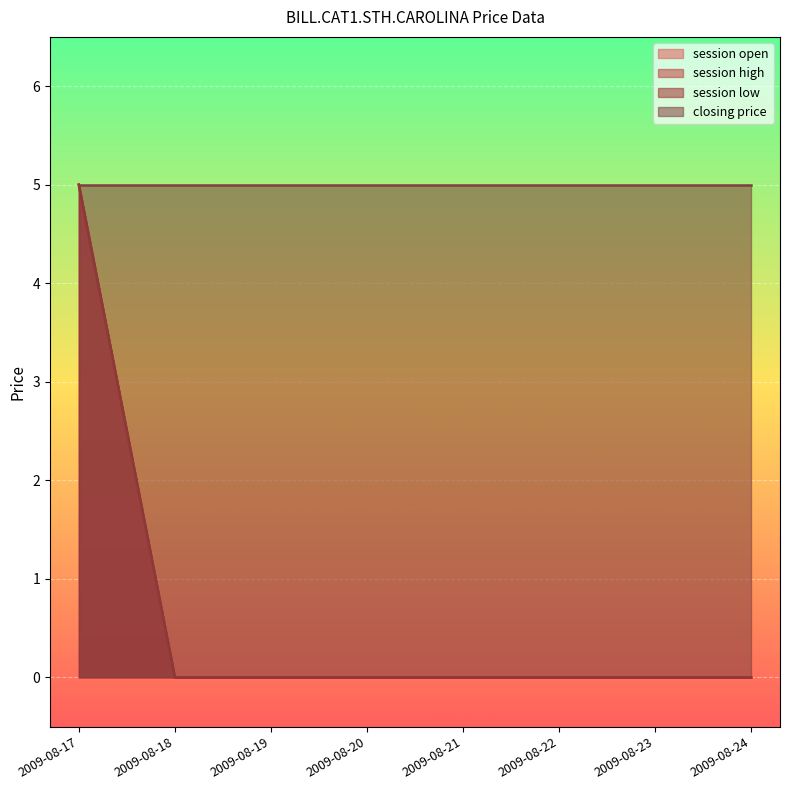

Is it true that session high equals -2 at 2009-08-18?

False